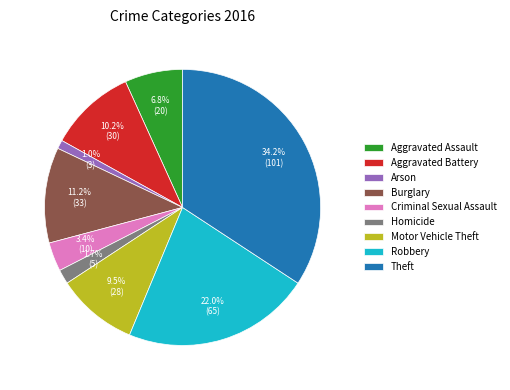

What is the total percentage of Burglary and Motor Vehicle Theft?

20.7%